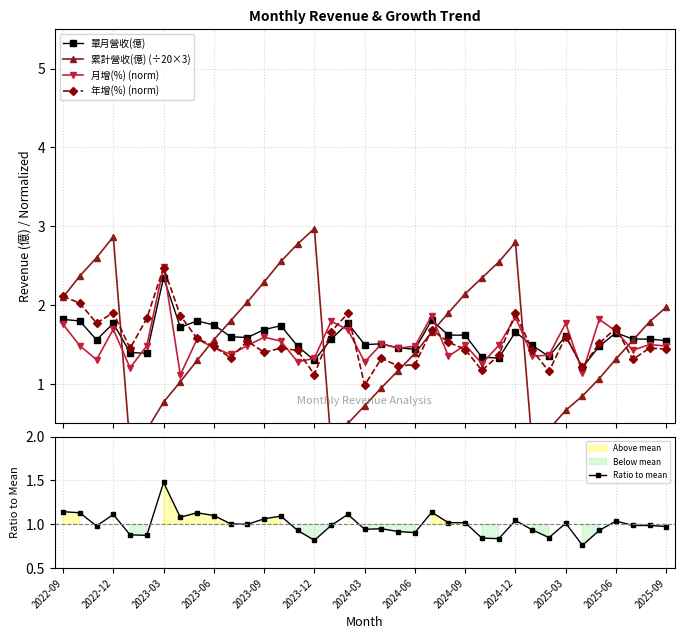

Which series has the largest total across all categories?

單月營收(億)